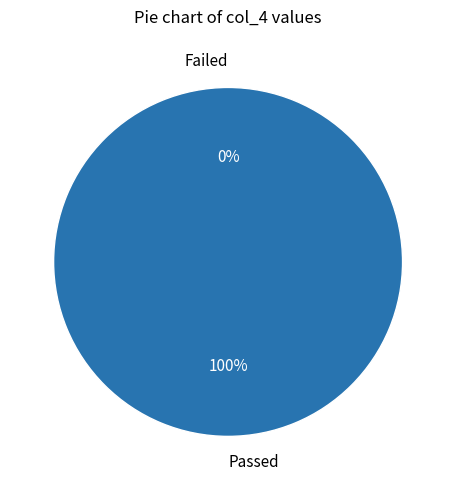

Is it true that Cat I is 11% of the pie?

False